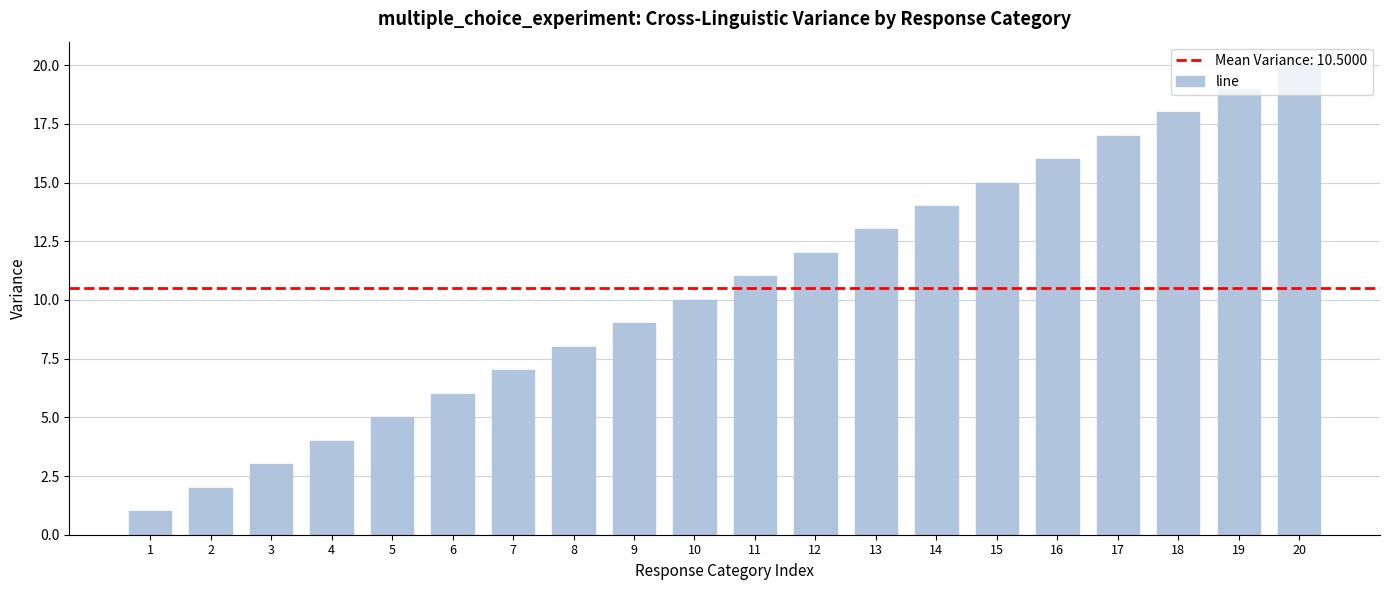

What is the difference between the maximum and second lowest values?

18